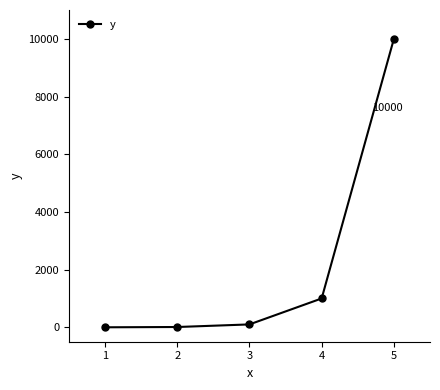

How many values are below 100?

2